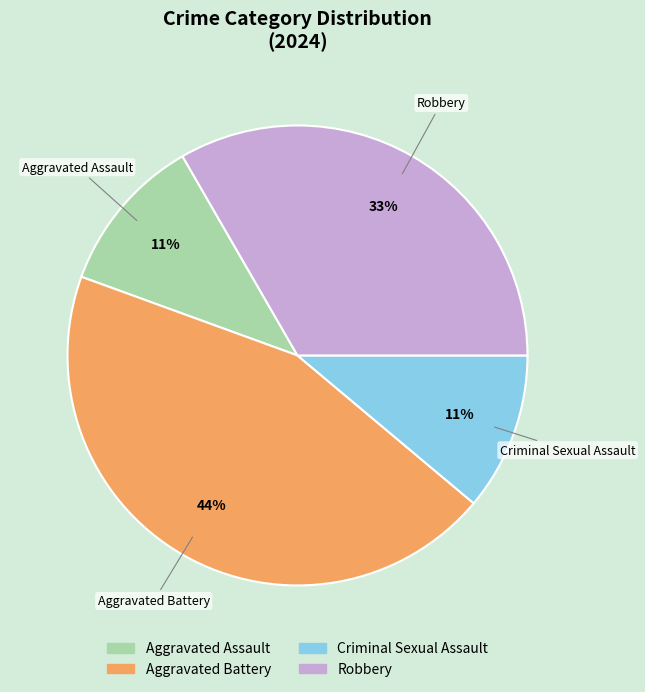

Count the number of slices in the pie.

4